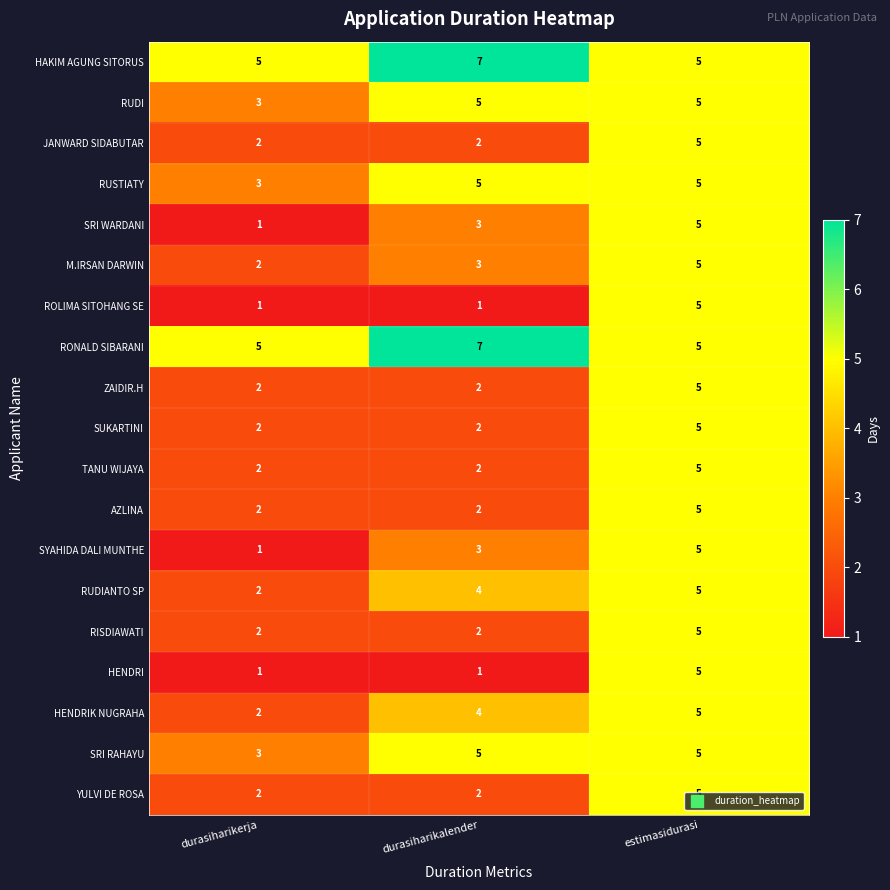

What is the difference between the maximum and second lowest values in the ROLIMA SITOHANG SE series?

4